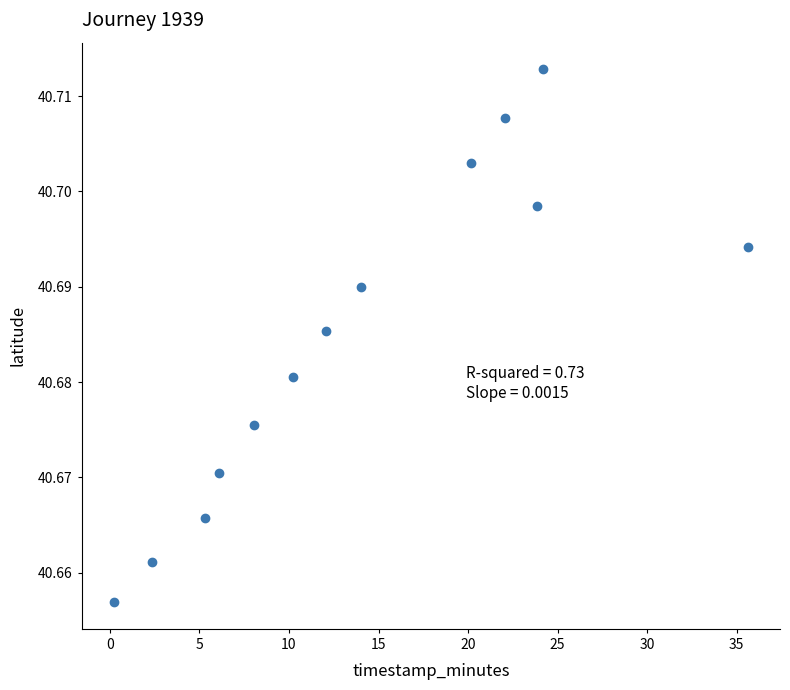

What is the range of X values (max minus min)?

35.4